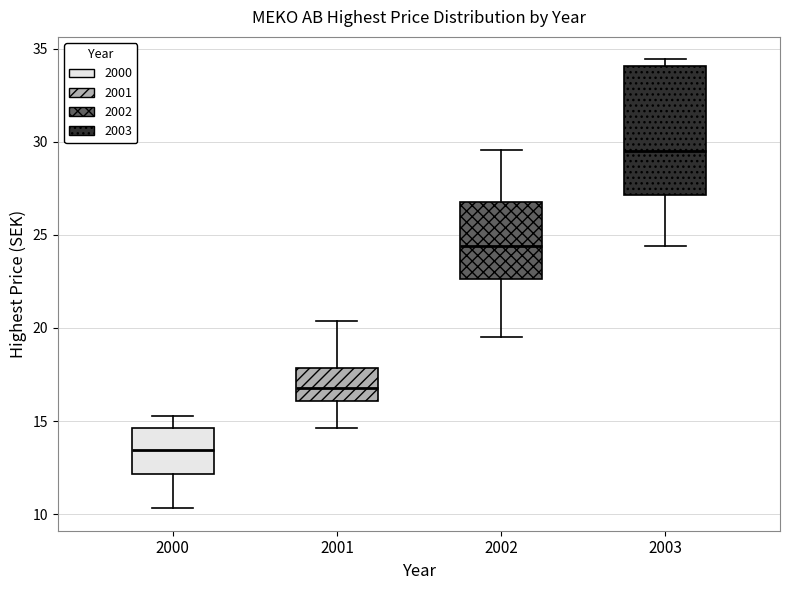

Which box is the tallest, from its lower edge to its upper edge?

2003